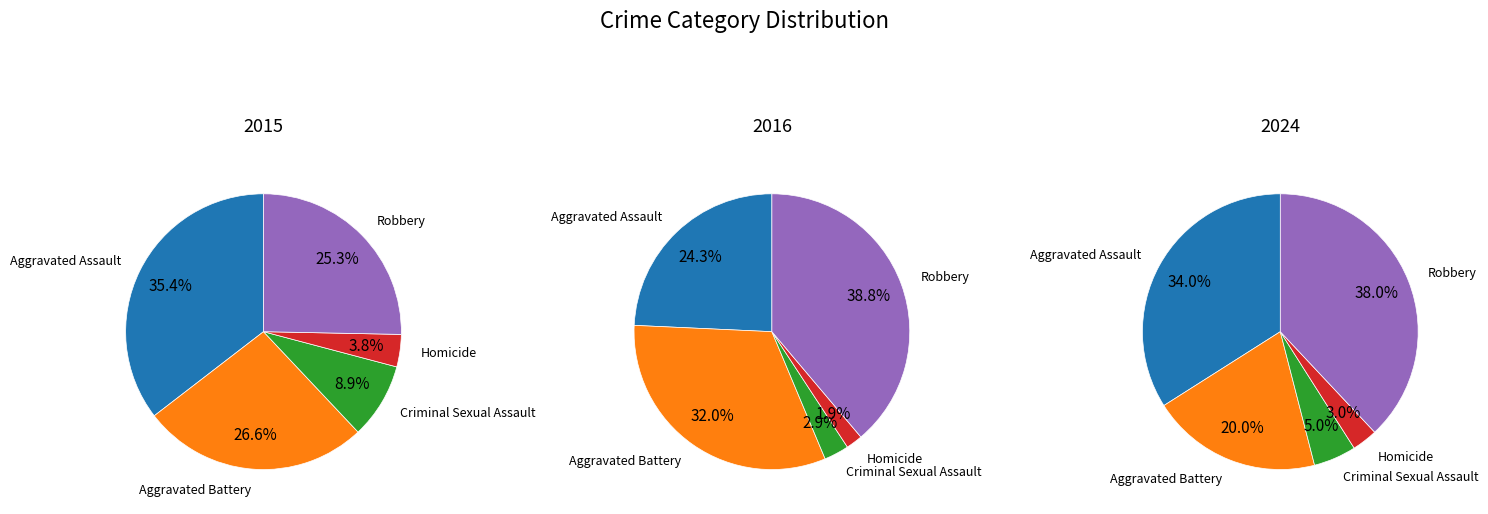

True or false: Homicide accounts for 2% of the total.

True